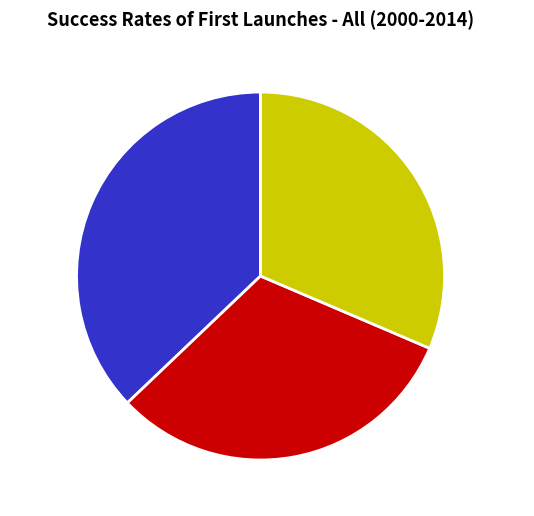

Combined, do 洛阳春吟 其一 and 春吟 其一 account for over 50%?

Yes